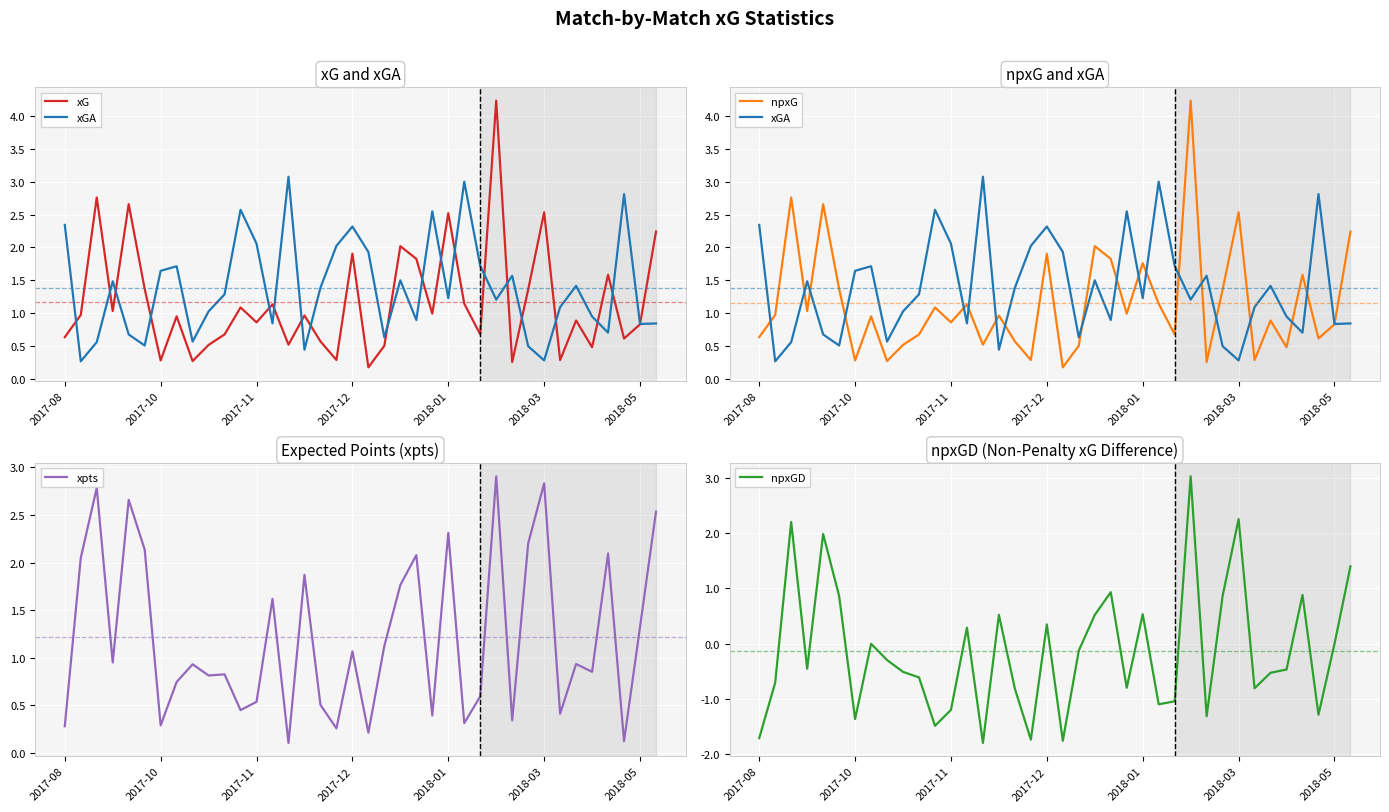

Which series has the largest range (max minus min)?

npxGD